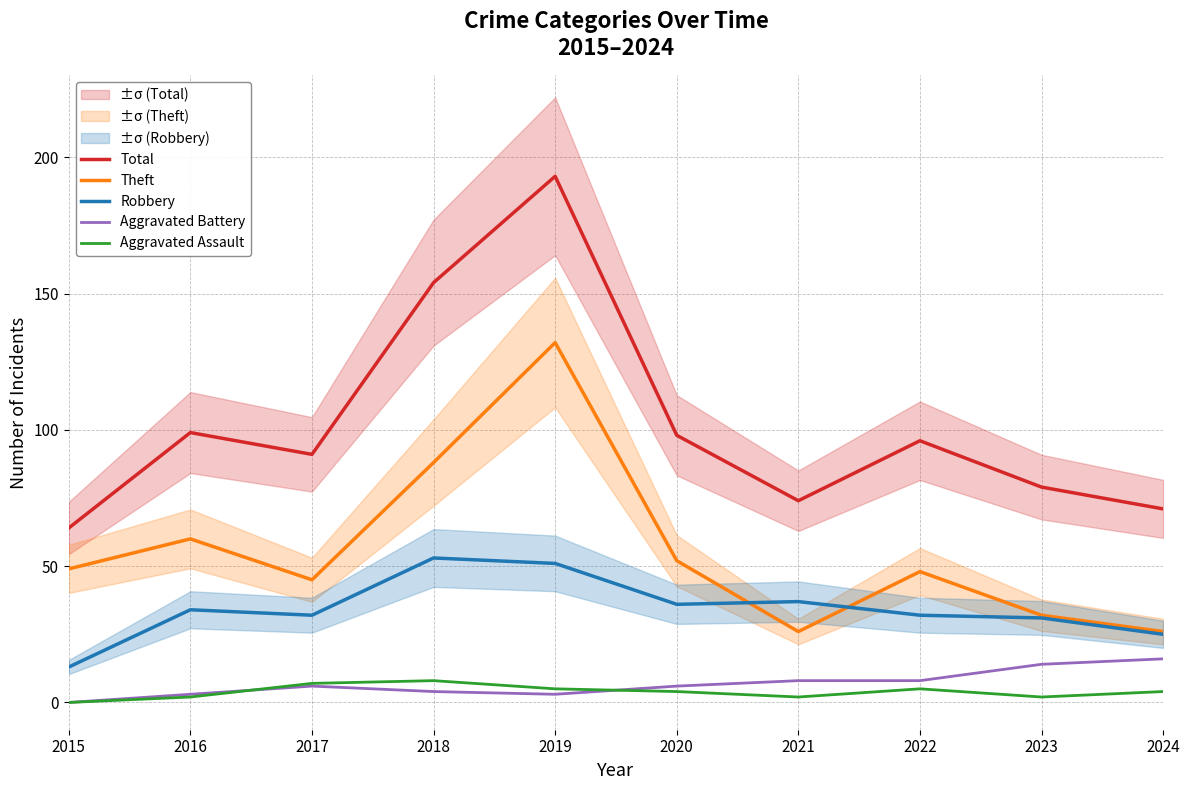

At which label is Aggravated Battery closest to 8?

2021